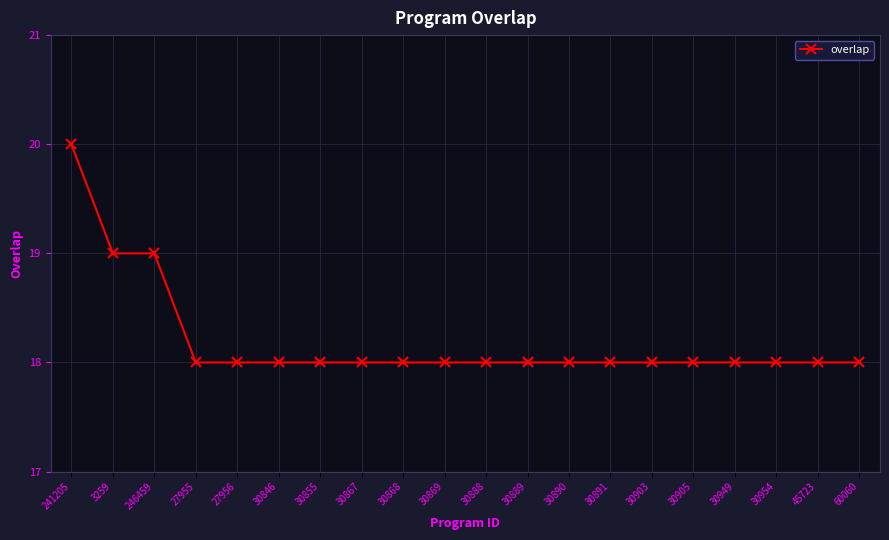

Which label corresponds to the largest value in the chart?

241205